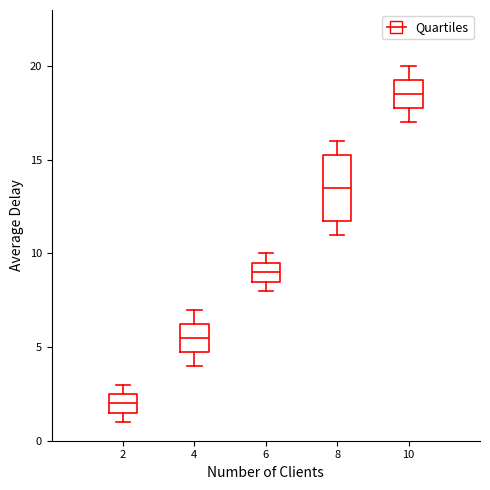

Where does the median line of the box at x = 6 sit on the y-axis? The values are not printed on the chart, so give them approximately, as read against the axis.

9.0